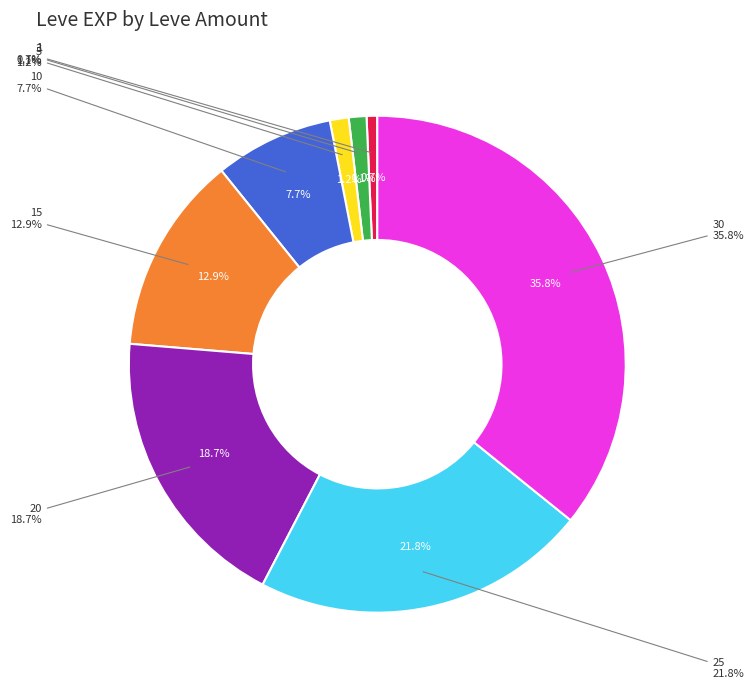

Does any single category account for the majority?

No